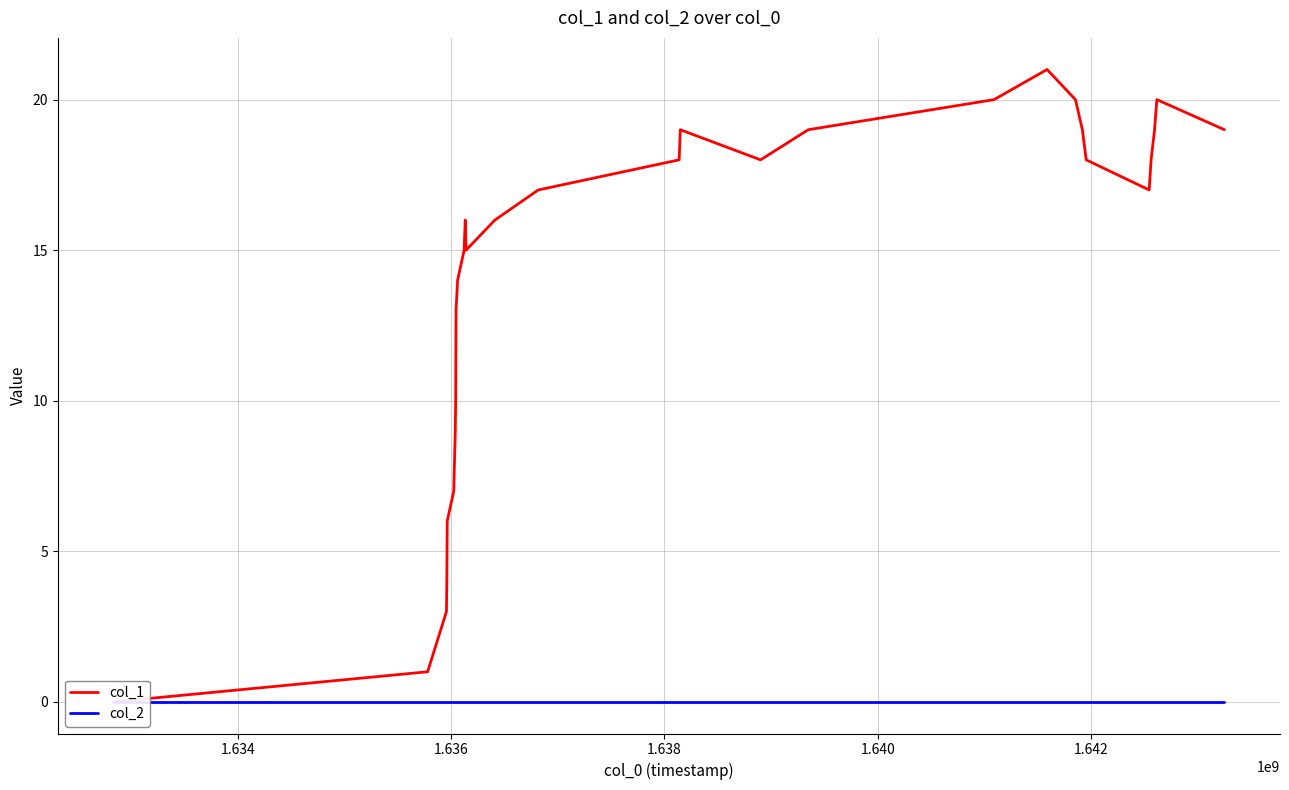

Is it true that col_2 equals 0 at 1.634?

True